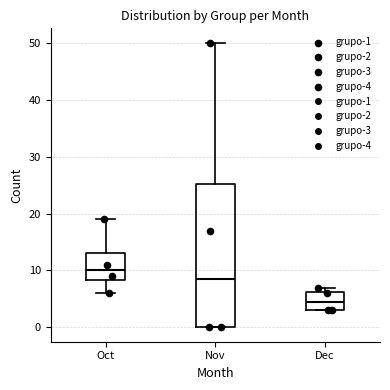

Where is the lower edge of the box for Nov on the y-axis? The values are not printed on the chart, so give them approximately, as read against the axis.

0